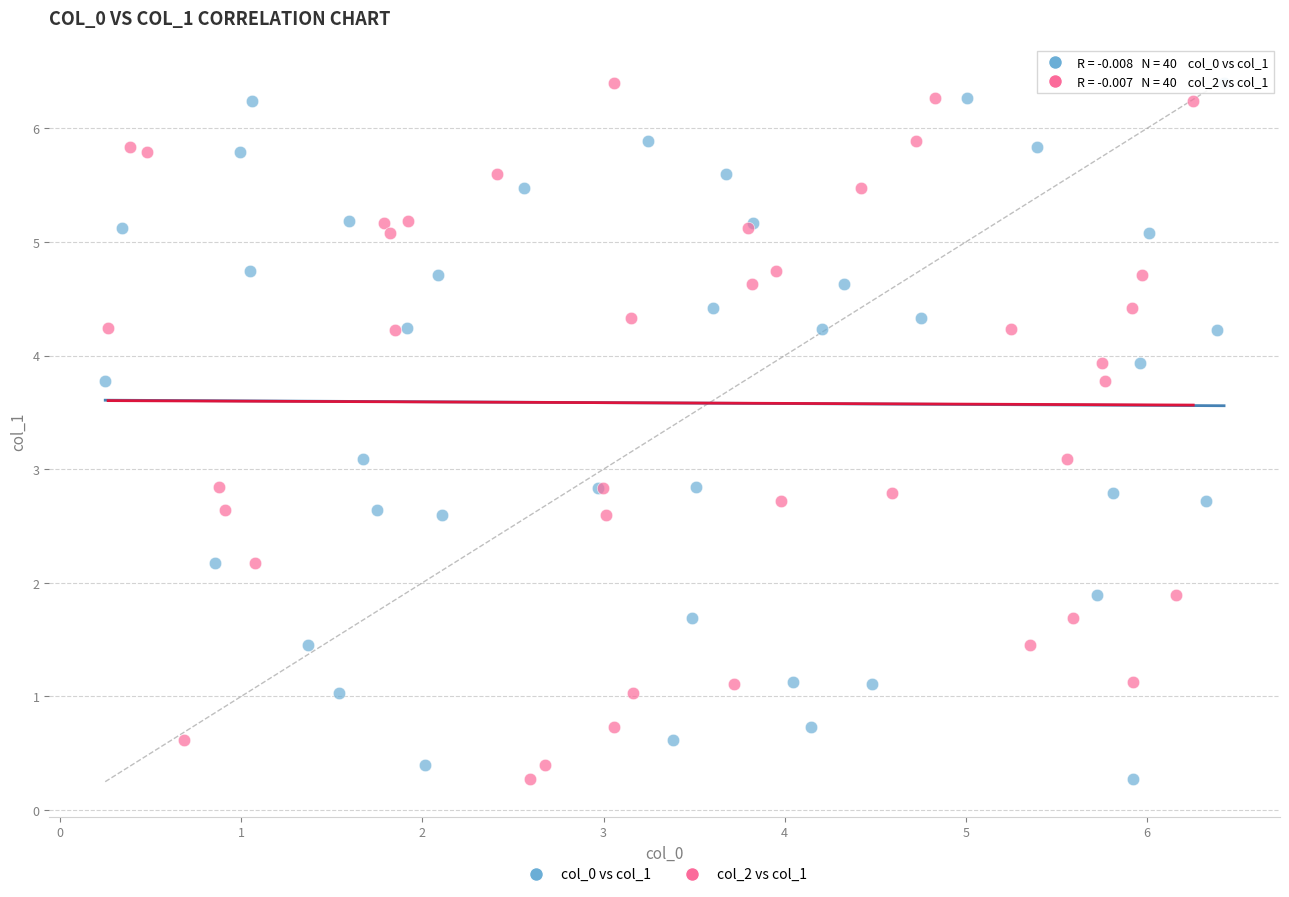

What are all the series names shown in the legend?

col_0 vs col_1, col_2 vs col_1